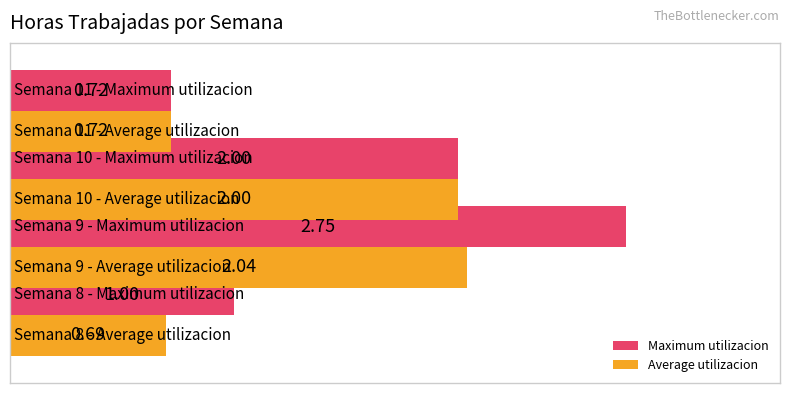

At how many categories does at least one series exceed 0?

4